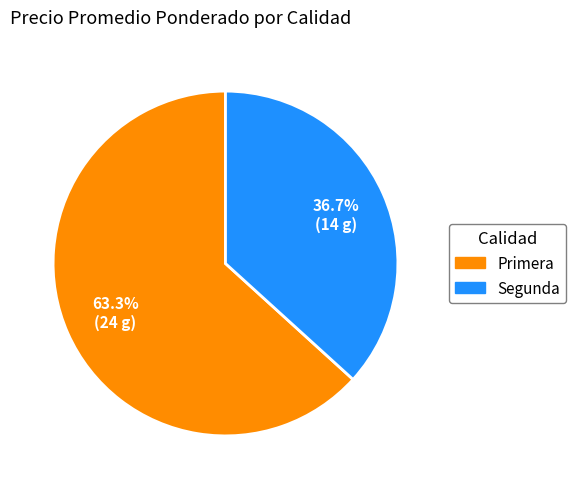

To the nearest percent, what is the difference between the largest and smallest slice percentages?

27%